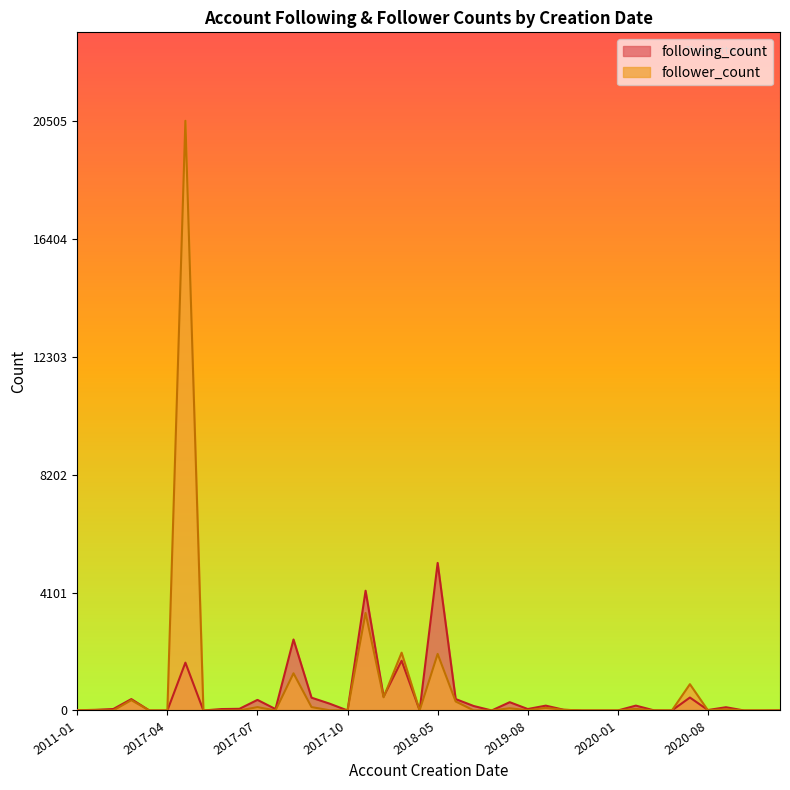

At which label is following_count closest to 2565?

2017-08-21